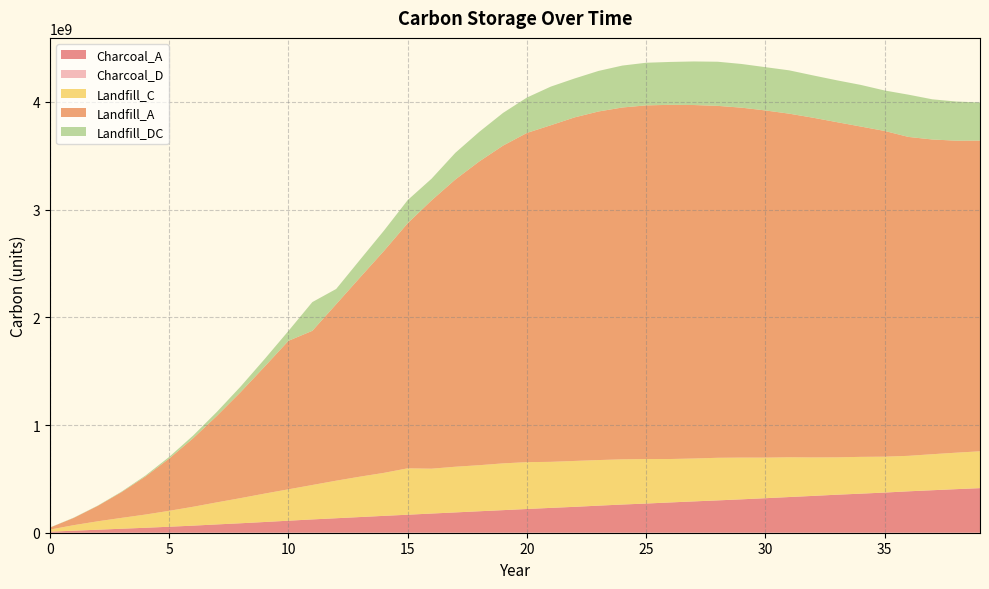

Reading left to right, transcribe all the data shown in this chart.

Charcoal_A: 0=9555851	1=18955583	2=27847605	3=37072286	4=45940455	5=55626239	6=65744997	7=77103449	8=87945860	9=99524684	10=111658636	11=123475858	12=134503210	13=145490434	14=156571814	15=167132543	16=178053153	17=188586709	18=199283226	19=209665302	20=220314423	21=230633544	22=240341355	23=251394081	24=261777431	25=270980781	26=281054427	27=290838765	28=300233520	29=310083134	30=320565852	31=331306137	32=341906052	33=353015575	34=362687205	35=372885182	36=384484751	37=394589004	38=404457320	39=413998326
Charcoal_D: 0=9565	1=18975	2=27875	3=37109	4=45986	5=55682	6=65811	7=77181	8=88034	9=99624	10=111770	11=123599	12=134638	13=145636	14=156729	15=167300	16=178231	17=188775	18=199483	19=209875	20=220535	21=230864	22=240582	23=251646	24=262039	25=271252	26=281336	27=291130	28=300534	29=310394	30=320887	31=331638	32=342248	33=353369	34=363050	35=373258	36=384870	37=394984	38=404862	39=414413
Landfill_C: 0=19824546	1=51483112	2=78105950	3=100782808	4=122758605	5=147861380	6=175276593	7=204849911	8=233750679	9=263744152	10=291525868	11=319585213	12=348594696	13=375206953	14=399069238	15=430842468	16=416402607	17=424010164	18=427594573	19=434138956	20=434865556	21=427326517	22=426047817	23=423141386	24=419579305	25=412961774	26=403131598	27=398075765	28=395342029	29=387265582	30=376465656	31=369025947	32=356868062	33=346560240	34=341405848	35=332964940	36=329102091	37=334156175	38=338407680	39=341751221
Landfill_A: 0=18538209	1=67699047	2=143065107	3=239238375	4=353218356	5=485533704	6=635907130	7=803817182	8=985696560	9=1179334658	10=1378976757	11=1431772622	12=1638893948	13=1849530252	14=2060092382	15=2276408679	16=2491612756	17=2667786112	18=2820594958	19=2950959359	20=3057231493	21=3125754725	22=3190392738	23=3236916209	24=3267154807	25=3284201885	26=3289073417	27=3282576212	28=3267987312	29=3249554333	30=3224050630	31=3190755199	32=3154688898	33=3112707835	34=3067587854	35=3024781798	36=2961510887	37=2922579011	38=2897383690	39=2885475414
Landfill_DC: 0=1286337	1=2322274	2=2739890	3=4609540	4=8778624	5=15546031	6=24903167	7=36939859	8=51871302	9=70106053	10=91883769	11=266789348	12=141473371	13=164570649	14=188507109	15=214526171	16=201198529	17=247836808	18=274785727	19=303774556	20=328593423	21=358803285	22=361409805	23=376617915	24=389340707	25=395914696	26=398260066	27=404572970	28=409930930	29=405698561	30=401969358	31=402321378	32=392934363	33=388541303	34=386525828	35=375770996	36=392373002	37=373088051	38=363603000	39=353659497